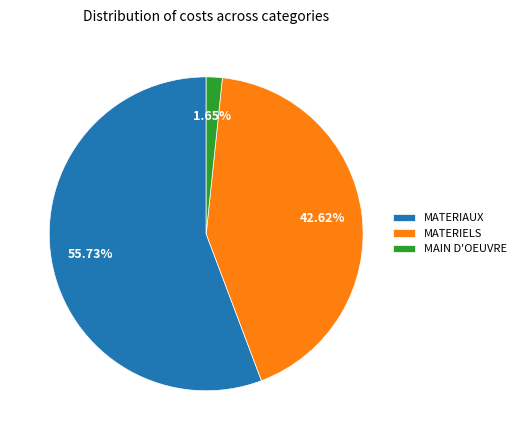

Which has a higher value, MATERIAUX or MAIN D'OEUVRE?

MATERIAUX